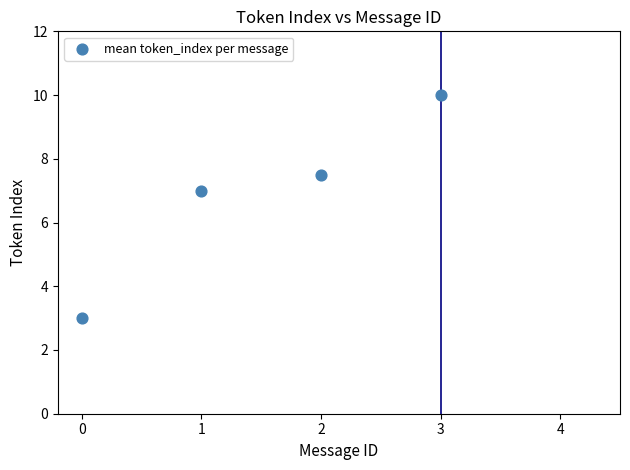

What is the average Y value?

6.9